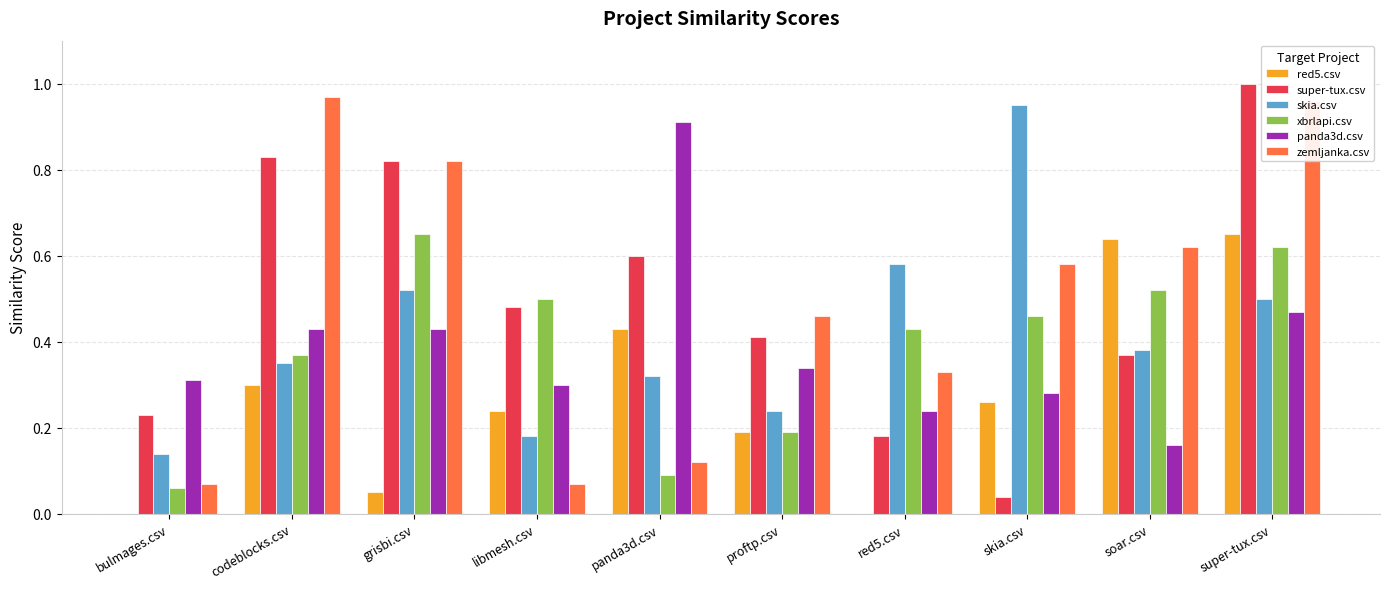

What is the sum of all red5.csv values?

2.8